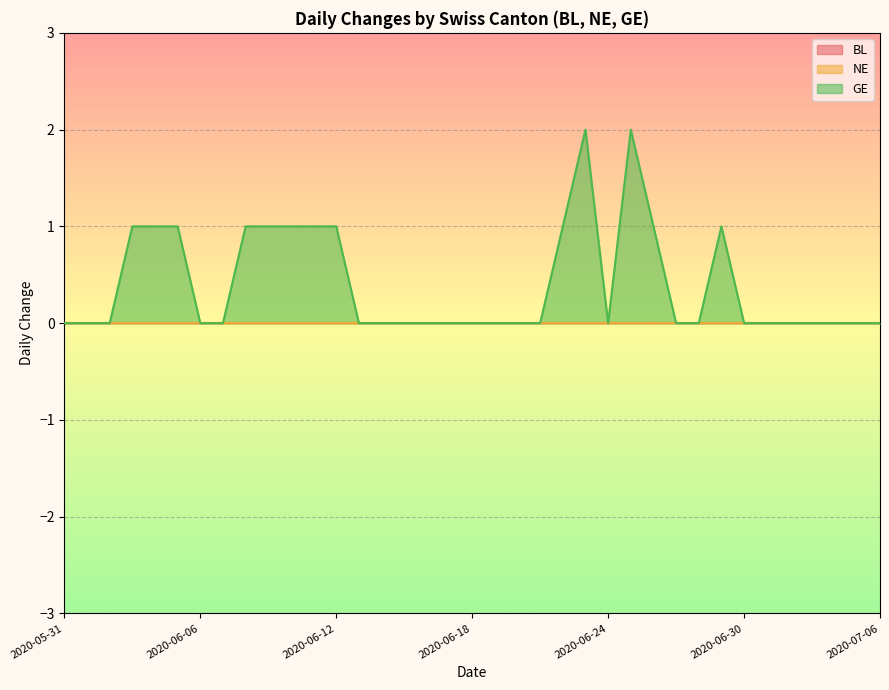

Which category has the highest value in the NE series?

2020-05-31